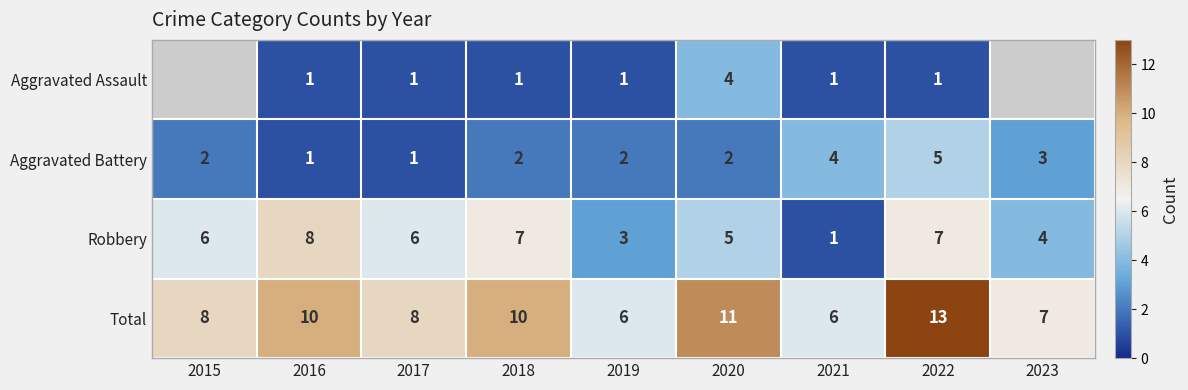

At 2019, list the series in order from largest to smallest.

Total, Robbery, Aggravated Battery, Aggravated Assault